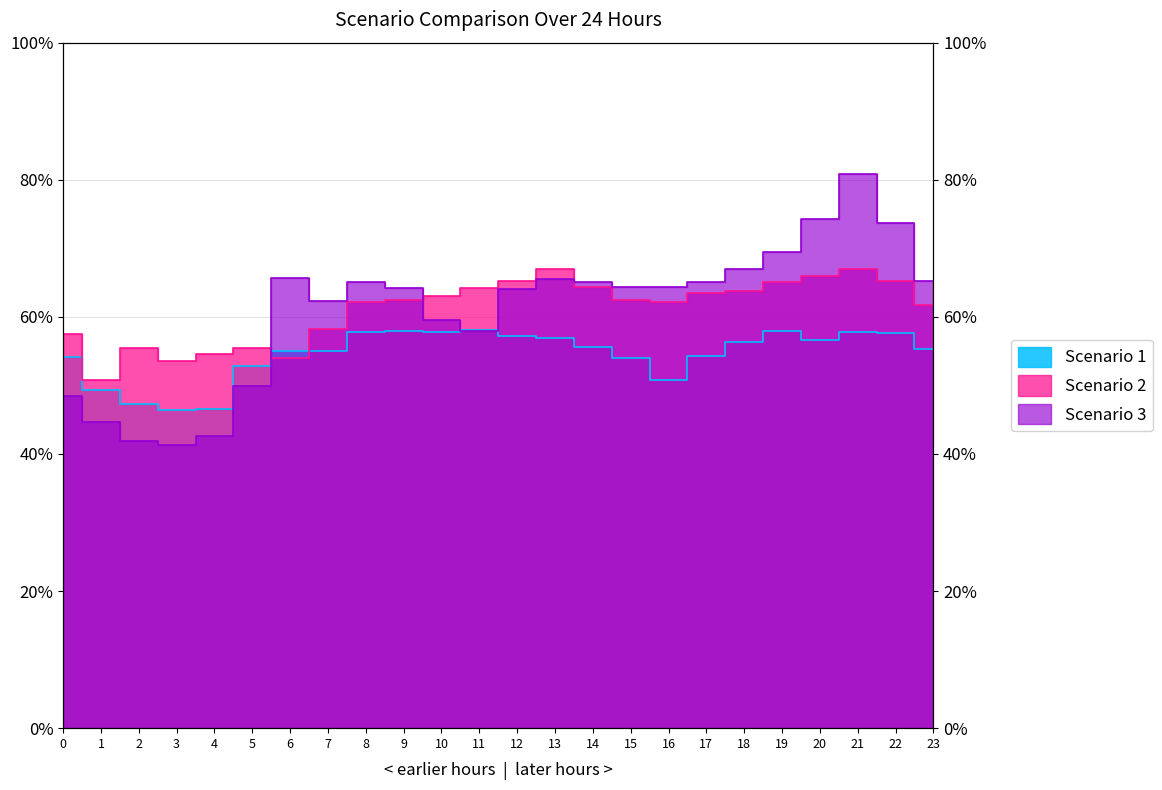

Count the number of data series in this chart.

3